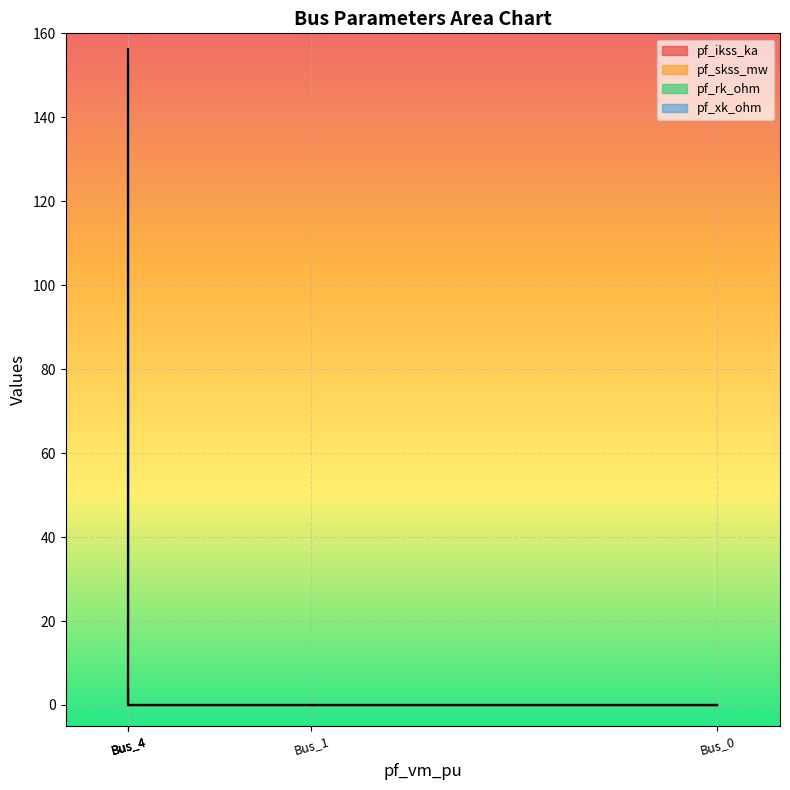

Count the number of categories in the chart.

5